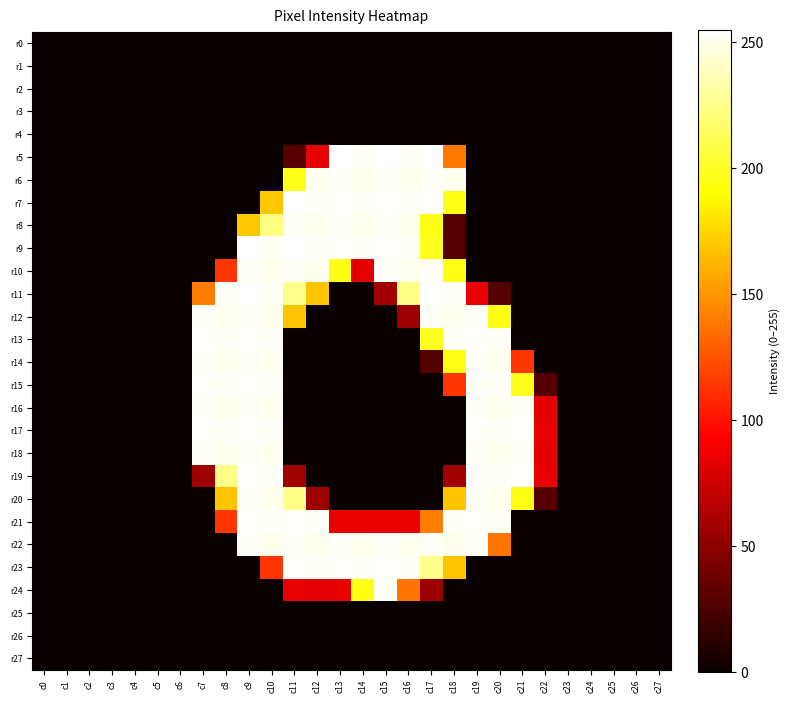

Which series has the largest total across all categories?

r22